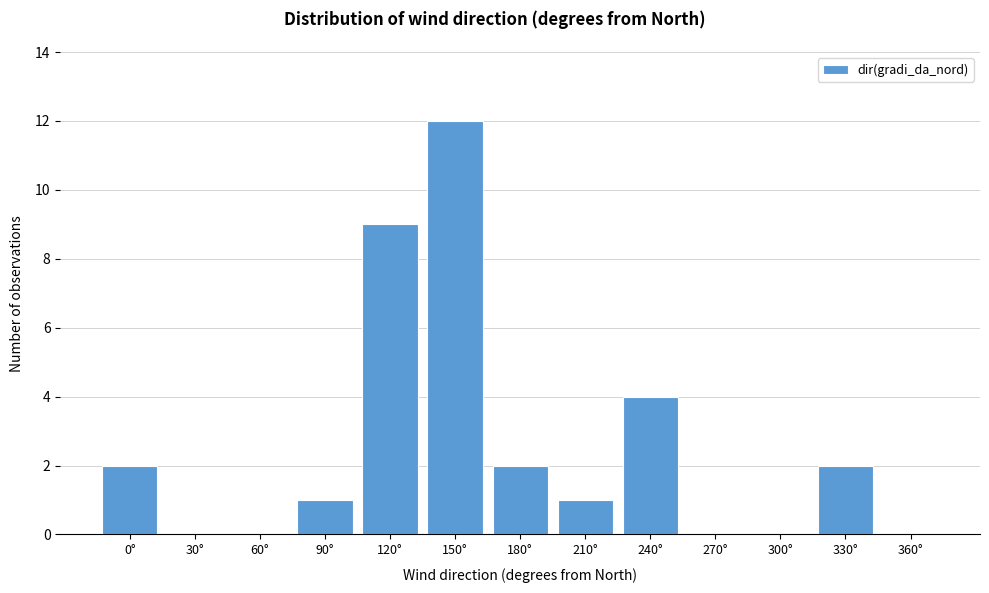

Reading left to right, transcribe all the data shown in this chart.

0°=2	30°=0	60°=0	90°=1	120°=9	150°=12	180°=2	210°=1	240°=4	270°=0	300°=0	330°=2	360°=0